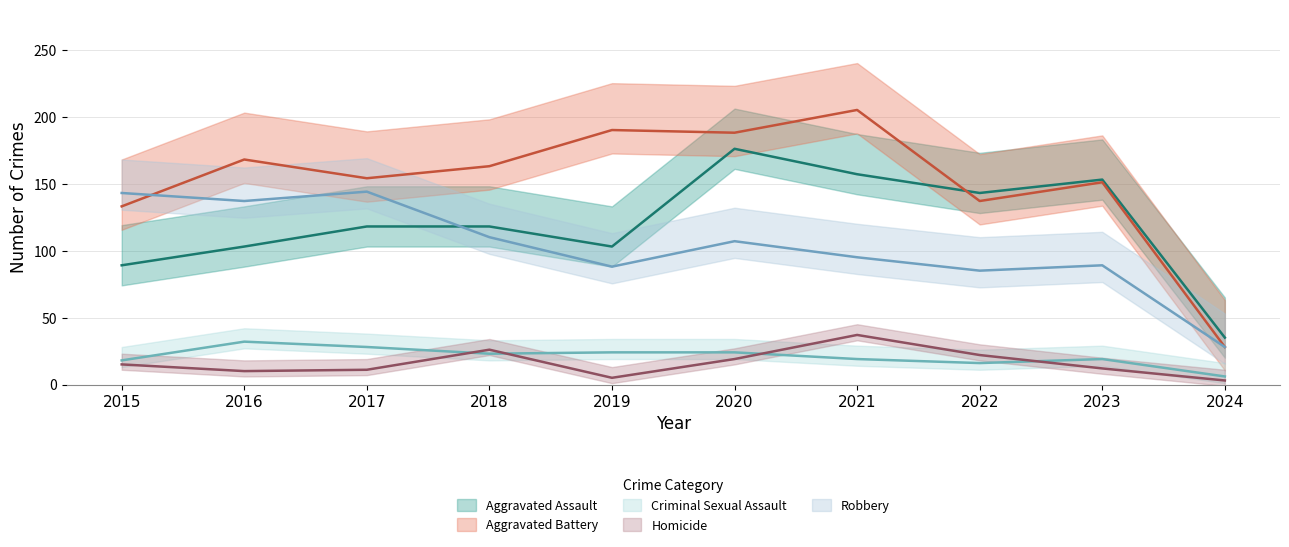

True or false: Robbery and Aggravated Battery intersect in this chart.

True